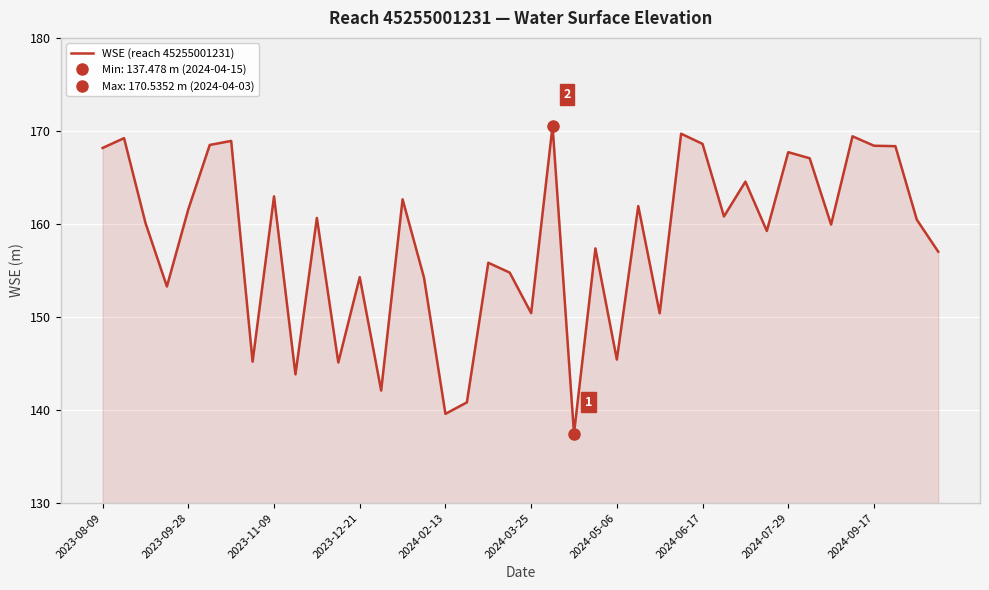

Rank the categories by value from lowest to highest.

22, 16, 17, 13, 2024-09-17, 11, 2024-06-17, 24, 26, 20, 2023-12-21, 15, 12, 19, 18, 39, 23, 31, 34, 2023-11-09, 38, 10, 29, 2024-02-13, 25, 14, 2024-07-29, 30, 33, 32, 2023-08-09, 37, 36, 2024-03-25, 28, 2024-05-06, 2023-09-28, 35, 27, 21